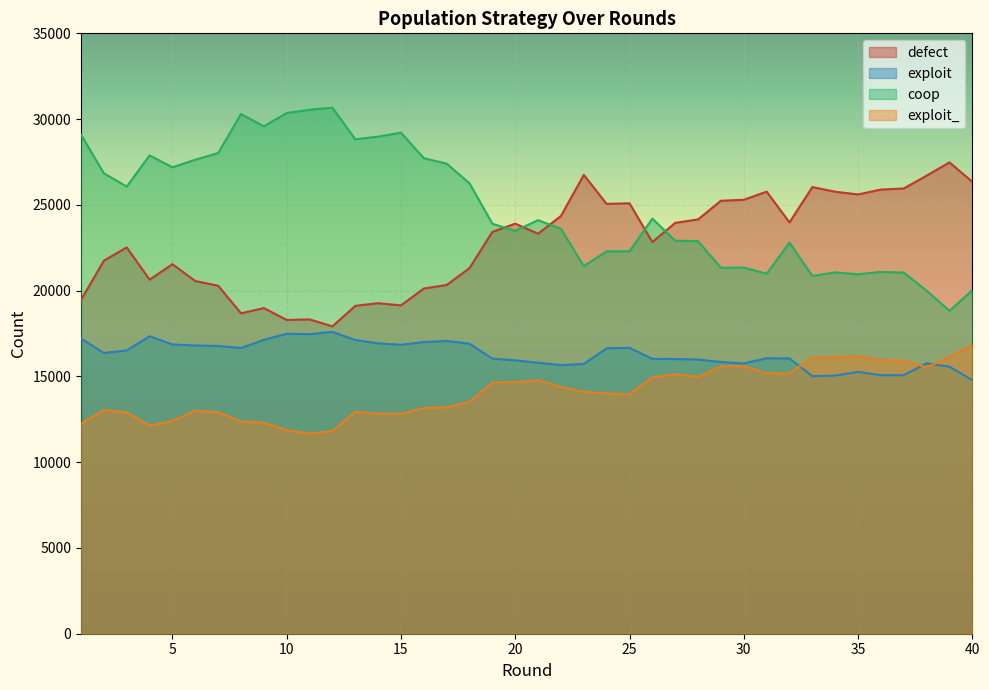

What is the approximate value of defect at 23, to the nearest 100?

26700